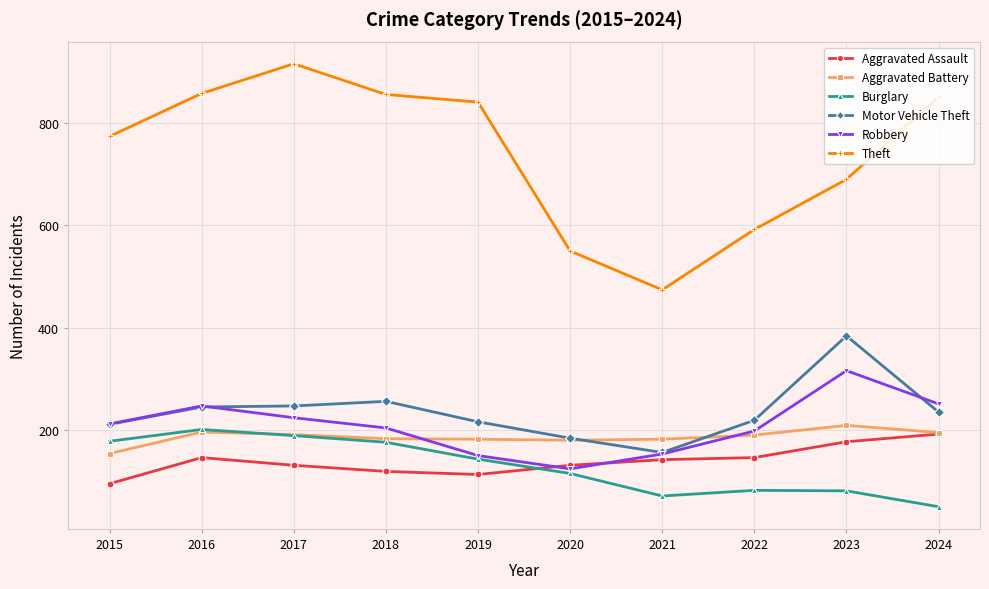

Where does the Aggravated Battery series first go above 190?

2016